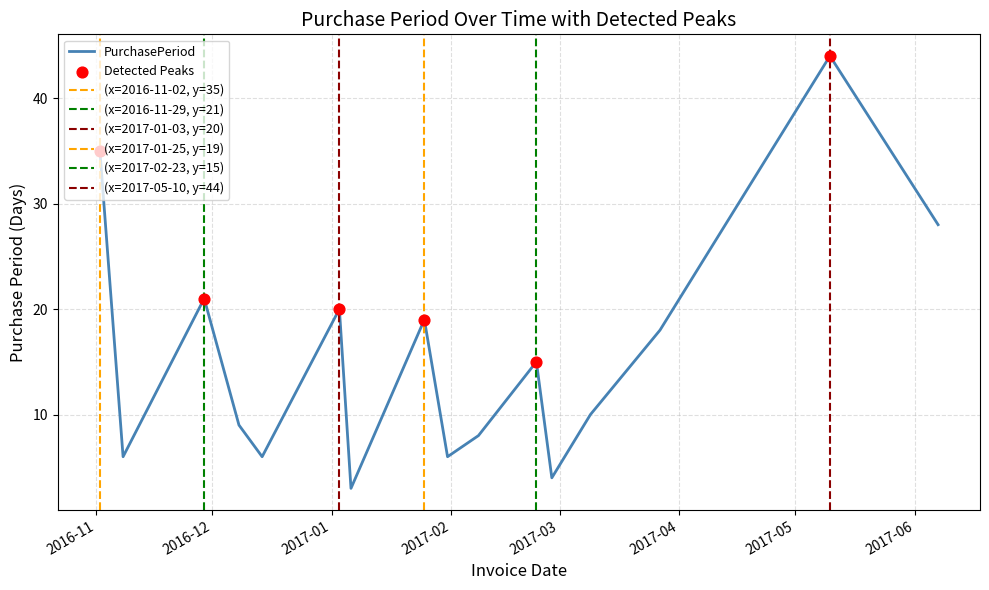

What is the change in value from 2016-11-29 to 2017-06-07?

+7